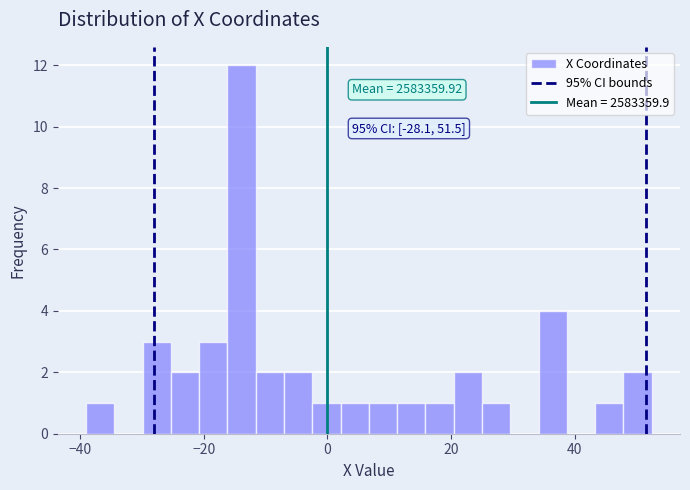

Read against the x-axis, roughly where is the centre of the tallest bar?

-14